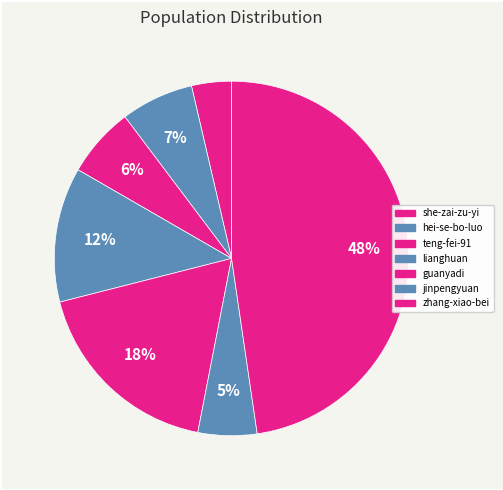

What percentage is the guanyadi slice, to the nearest percent?

18%